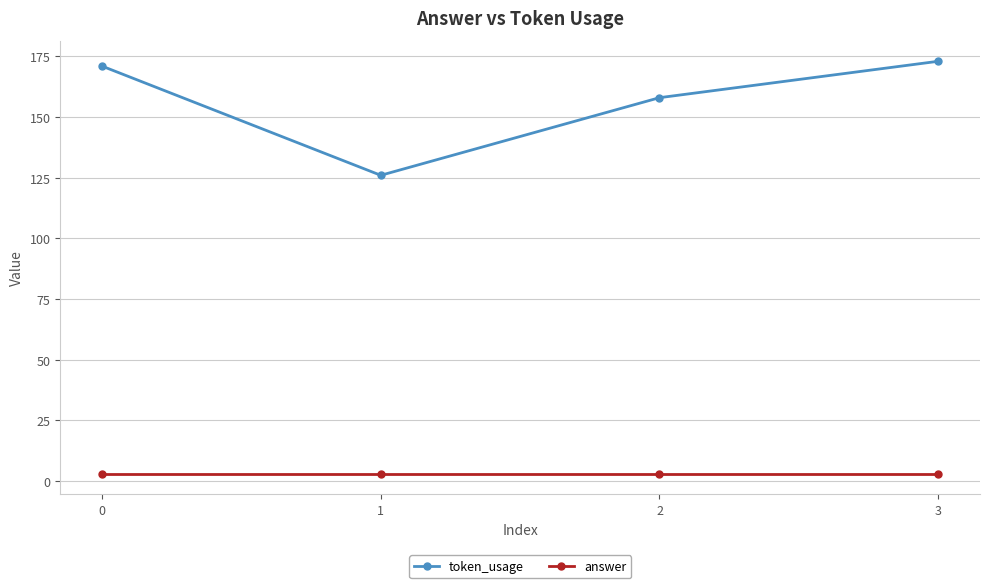

What is the spread (max minus min) of values at 3?

170